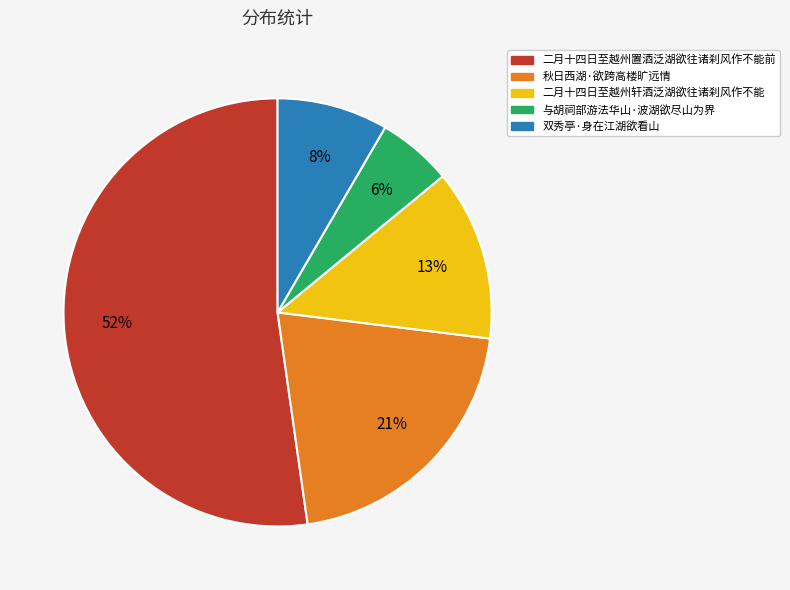

To the nearest percent, what is the difference between the 二月十四日至越州轩酒泛湖欲往诸刹风作不能 and 二月十四日至越州置酒泛湖欲往诸刹风作不能前 slice percentages?

39%